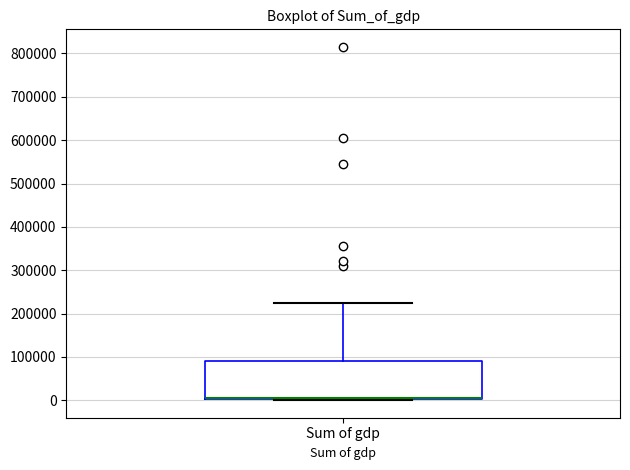

Where does the median line of the box for Sum of gdp sit on the y-axis? The values are not printed on the chart, so give them approximately, as read against the axis.

10000